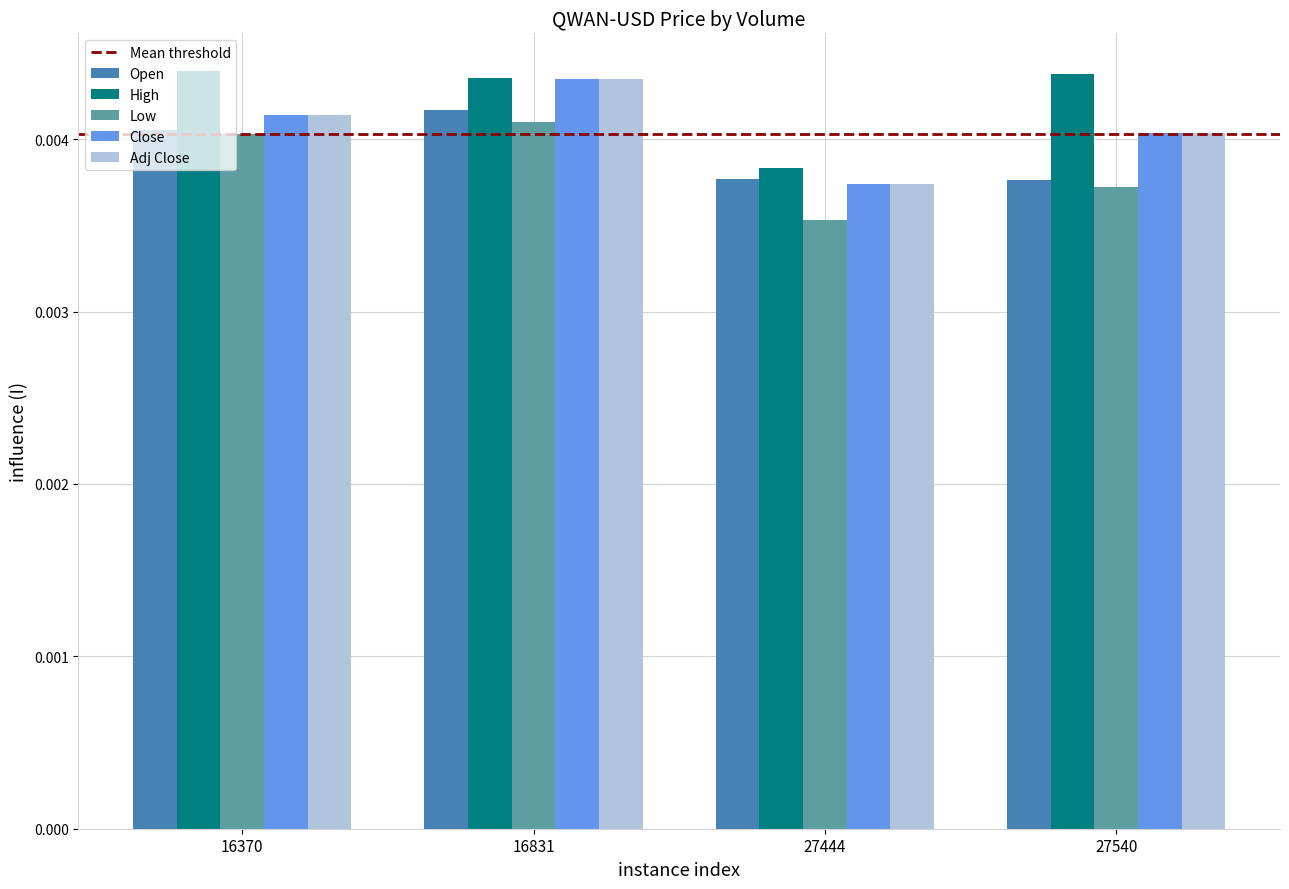

How many groups of bars are there?

4